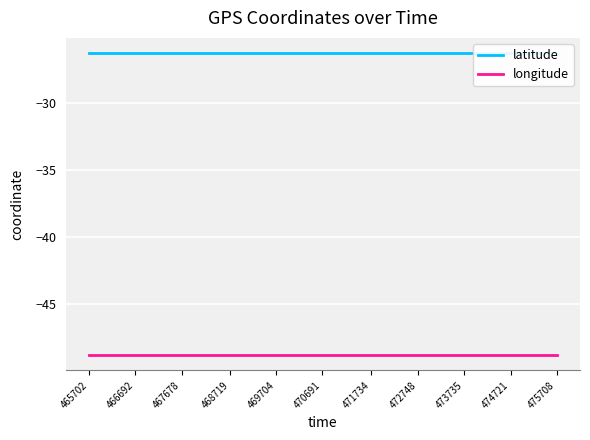

The latitude series shows -17.3 at 470691. True or false?

False